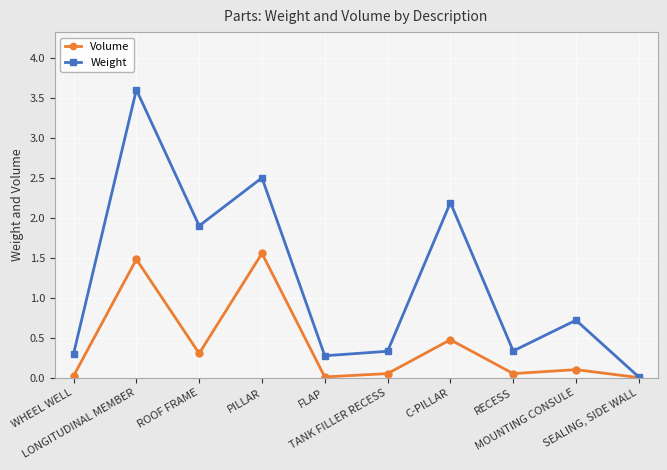

At LONGITUDINAL MEMBER, list the series in order from smallest to largest.

Volume, Weight